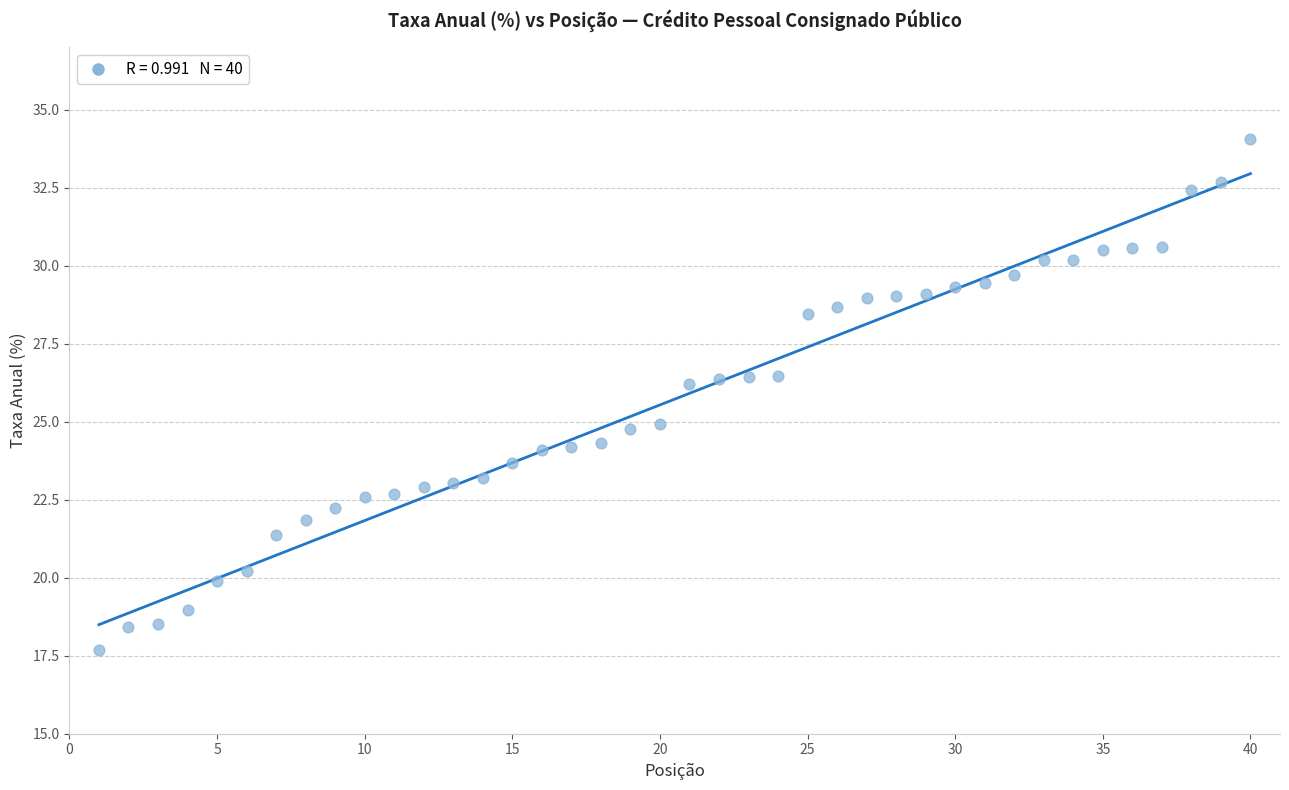

What is the range of X values (max minus min)?

39.0